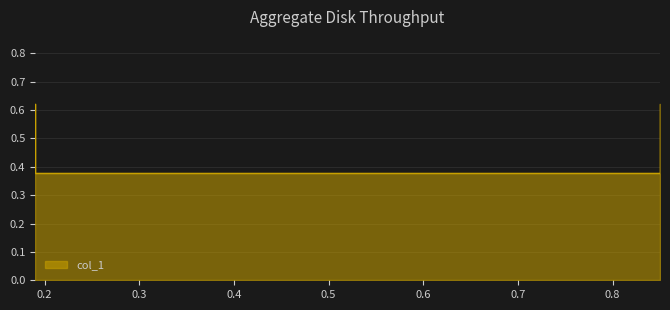

Which category has the highest value across all series?

0.19